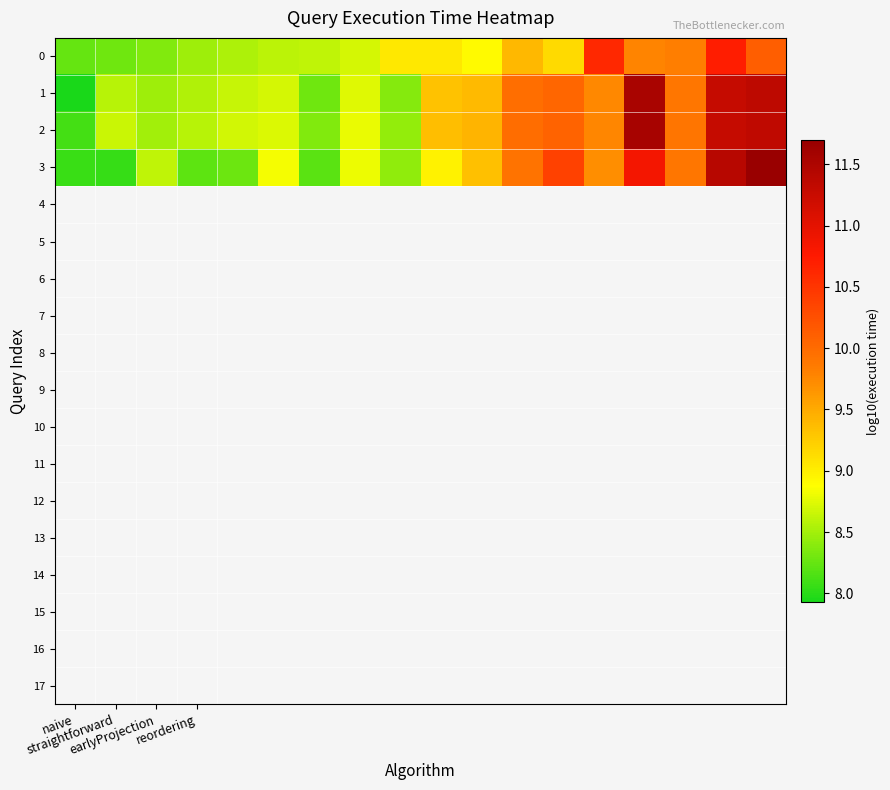

What is the minimum value shown in the chart?

7.9